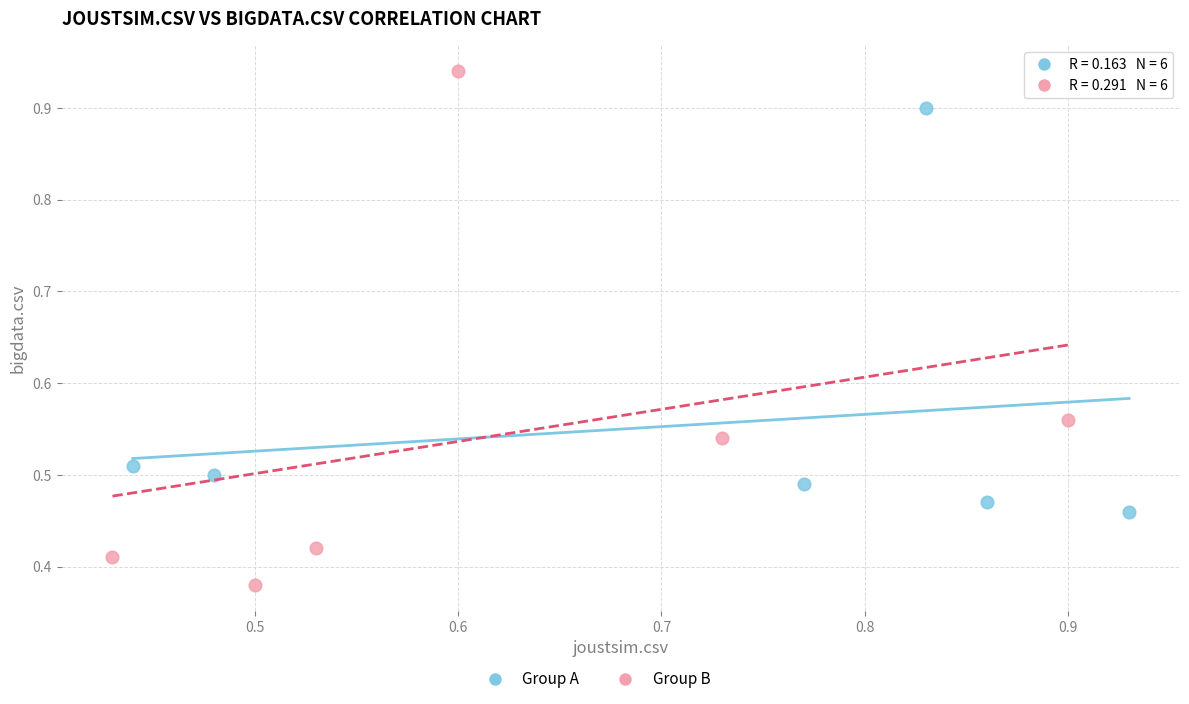

Which series contains the highest Y value?

Group B